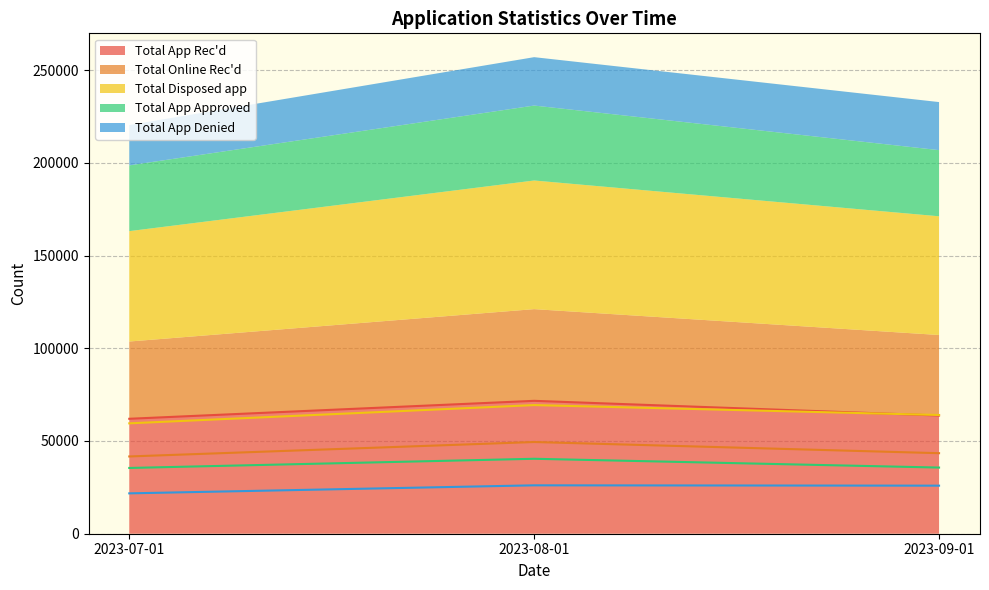

Reading right to left, list all the values displayed in this chart.

Total App Rec'd: 2023-09-01=63729	2023-08-01=71653	2023-07-01=61975
Total Online Rec'd: 2023-09-01=43422	2023-08-01=49446	2023-07-01=41659
Total Disposed app: 2023-09-01=64012	2023-08-01=69361	2023-07-01=59522
Total App Approved: 2023-09-01=35672	2023-08-01=40410	2023-07-01=35457
Total App Denied: 2023-09-01=25914	2023-08-01=26093	2023-07-01=21767